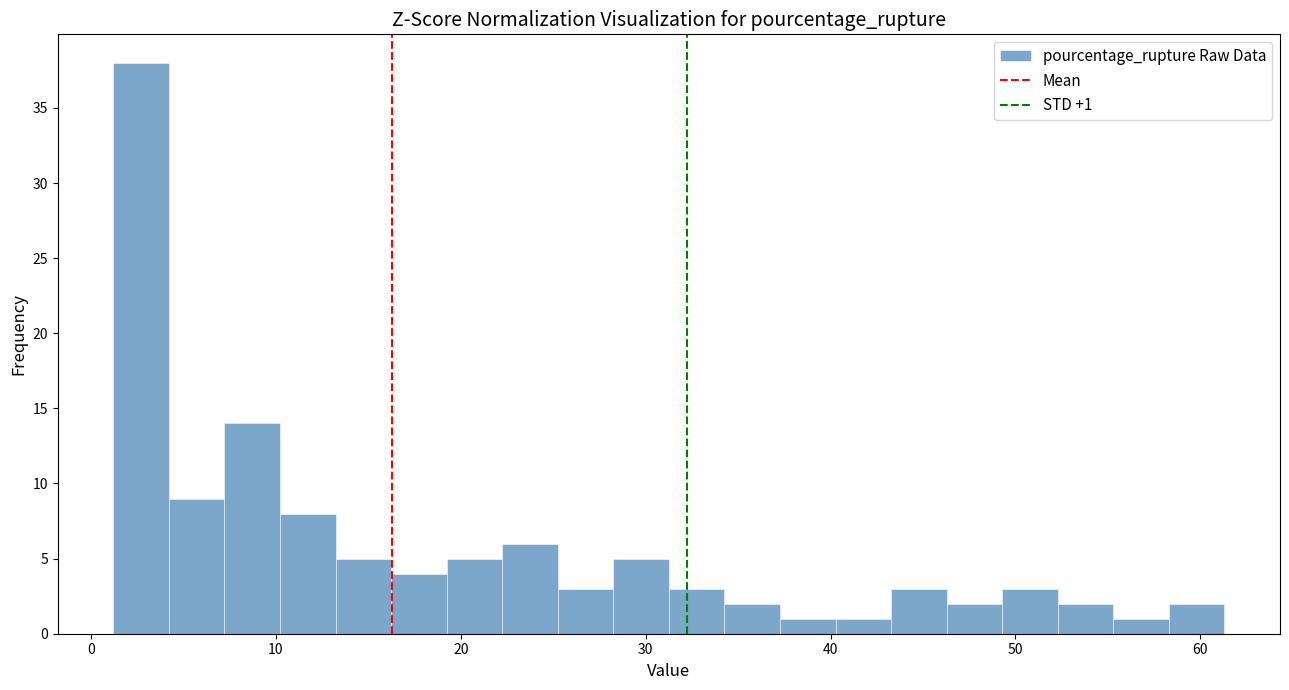

Around what value on the x-axis is the tallest bar? Give the approximate position of its centre, as read against the axis.

3